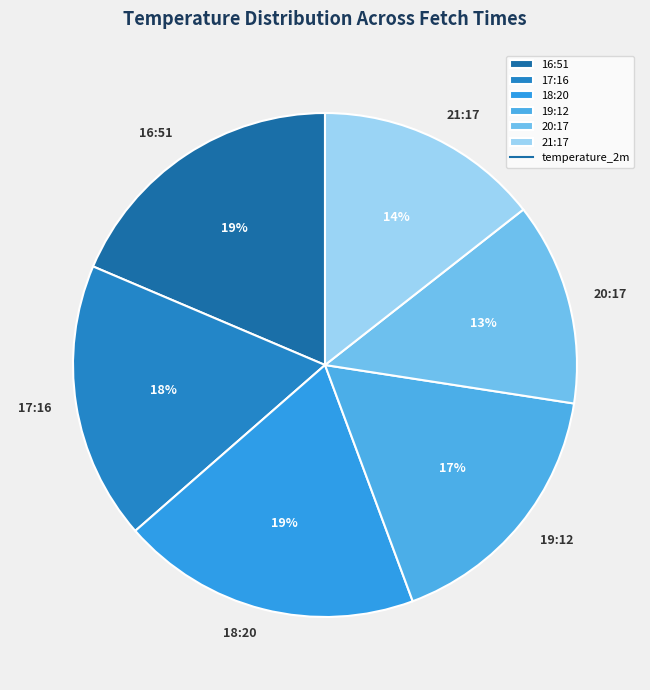

What percentage is the 17:16 slice, to the nearest percent?

18%